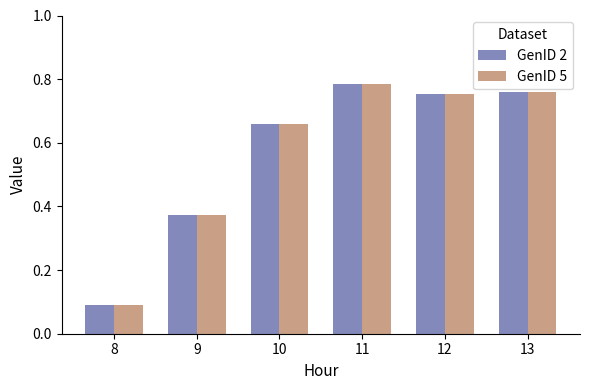

What is the average value of the GenID 2 series?

0.6